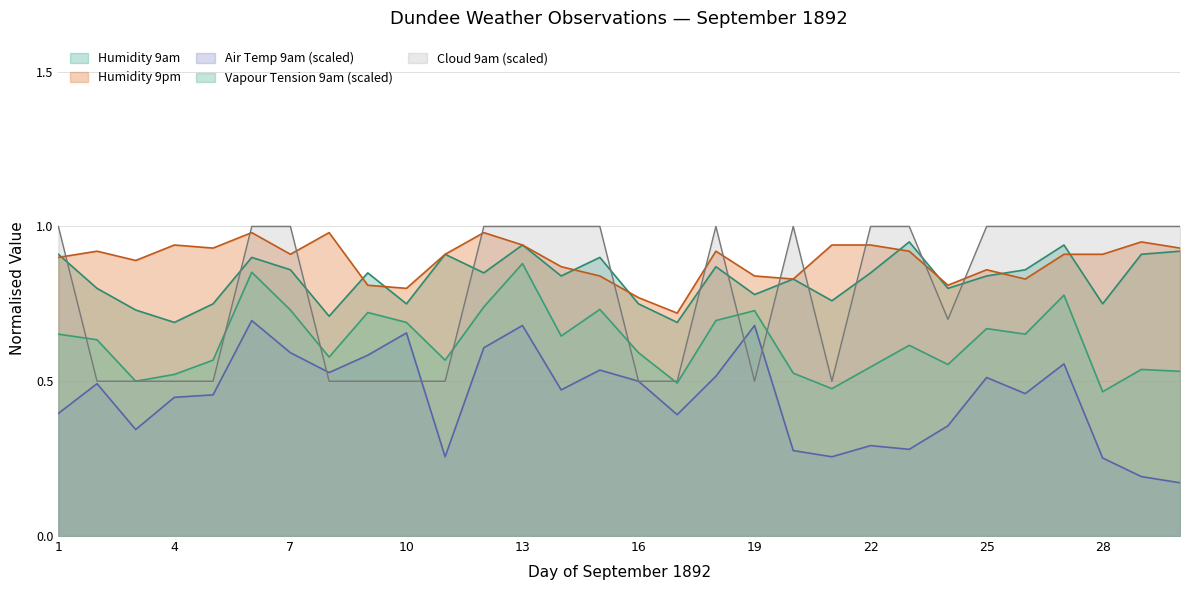

After their last crossing, which series has the higher values: Humidity 9pm or Cloud 9am?

Cloud 9am